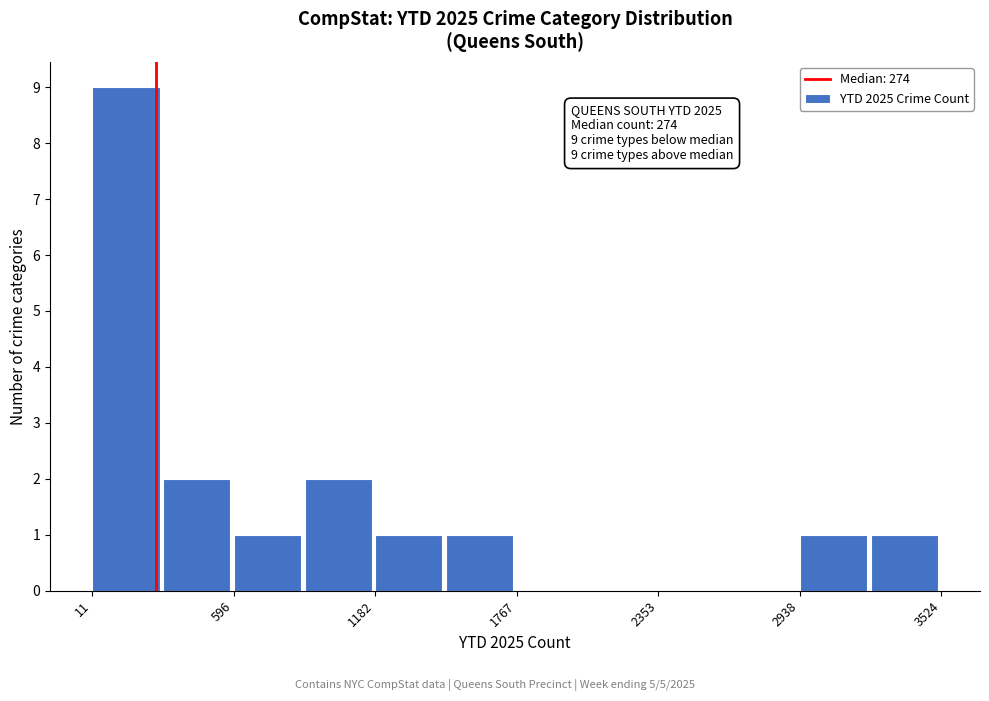

Read against the x-axis, roughly where is the centre of the tallest bar?

200